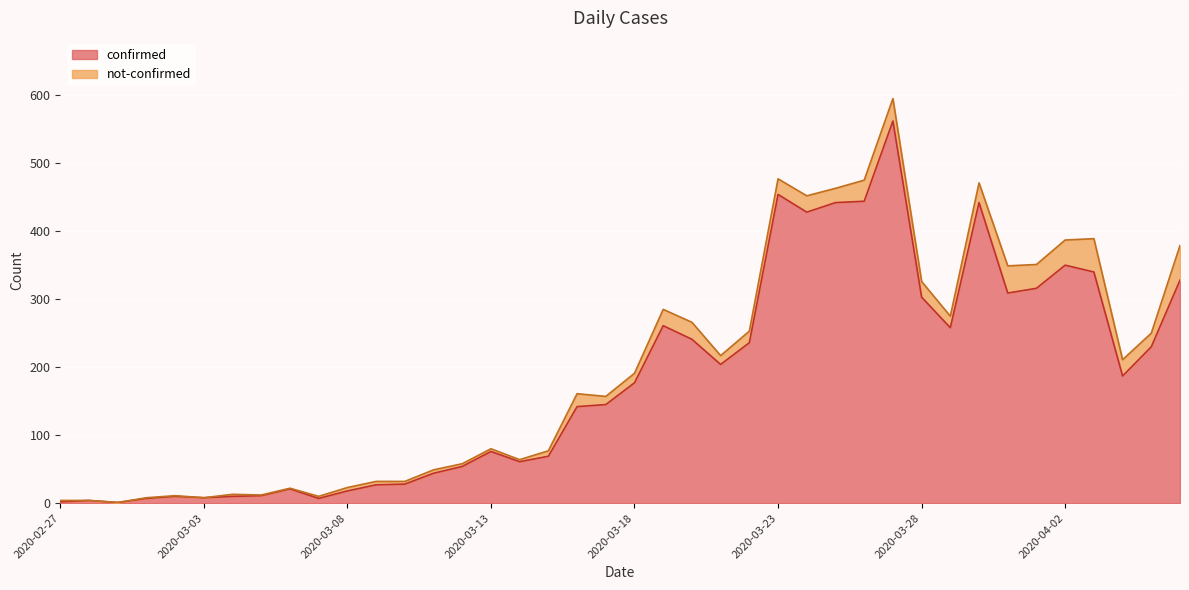

The value at 2020-03-13 is 99. True or false?

False